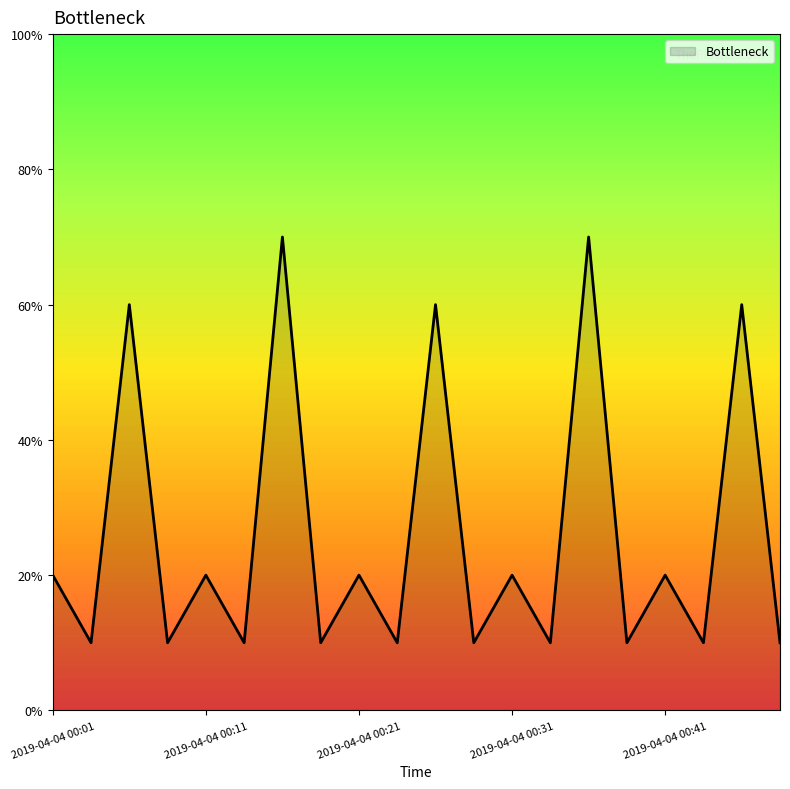

How many interior local peaks (higher than both neighbors) does the data have?

9